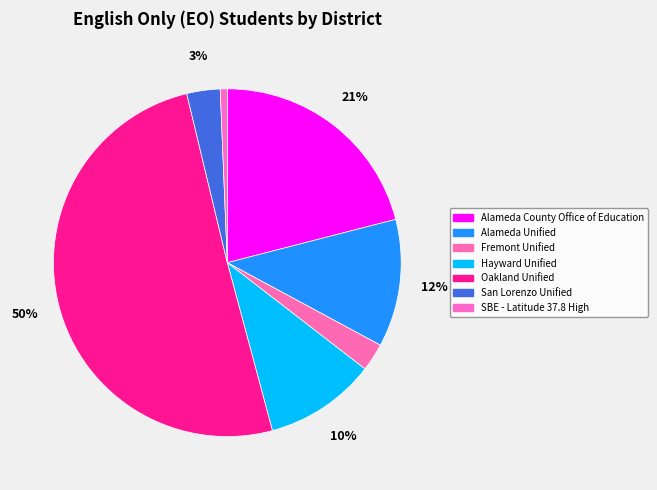

To the nearest percent, what is the difference between the San Lorenzo Unified and Alameda Unified slice percentages?

9%